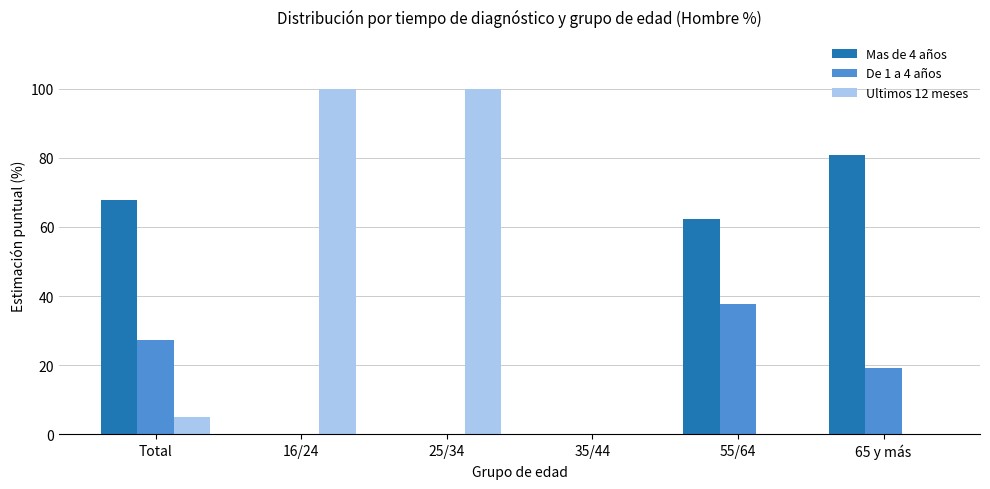

Is it true that Mas de 4 años equals 0.0 at 25/34?

True